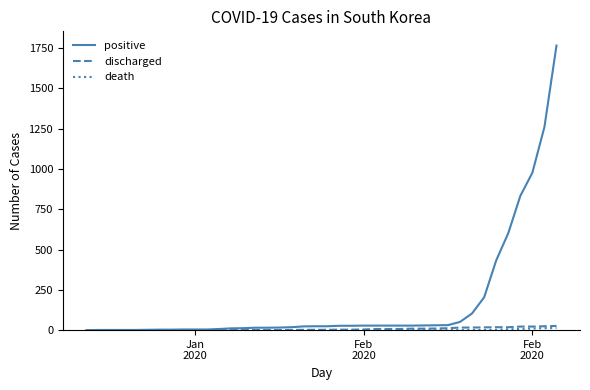

What is the greatest value displayed?

1766